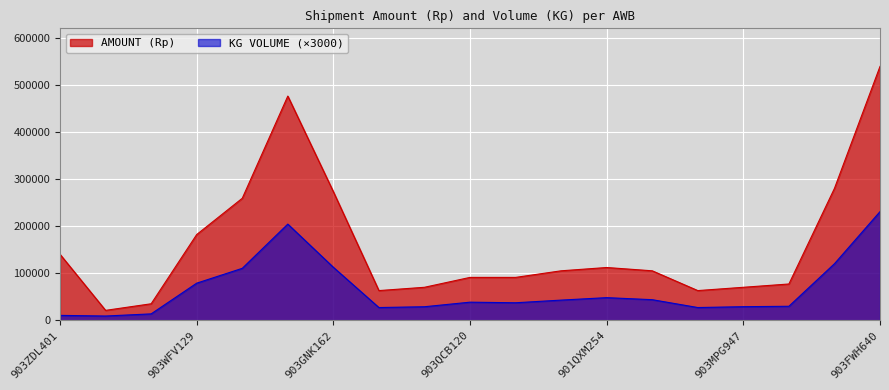

Count the number of data series in this chart.

2